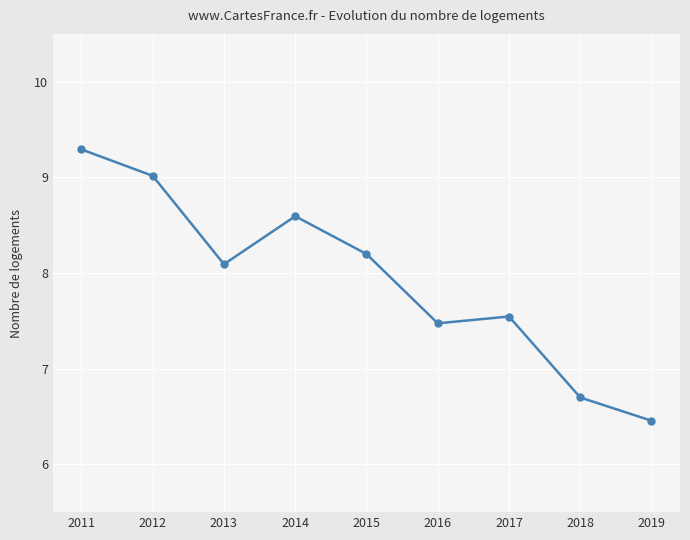

Where is the data nearest to the value 7?

2018